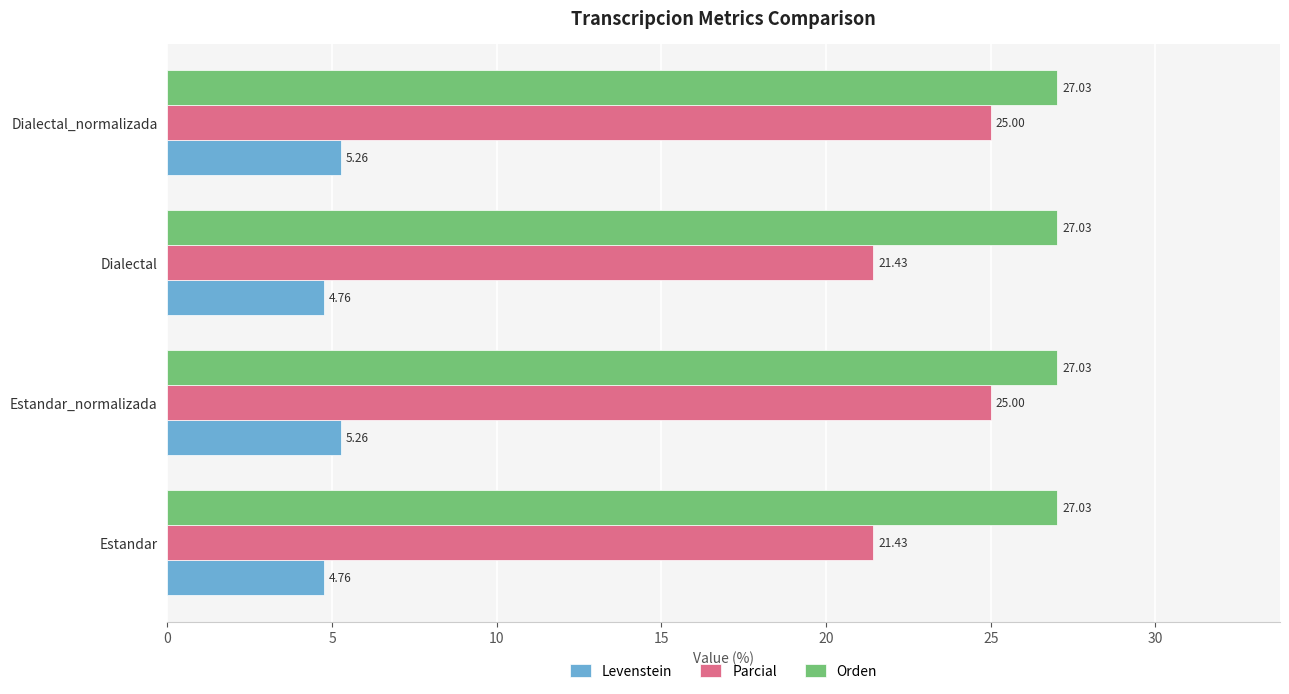

How many data points does each series have?

4